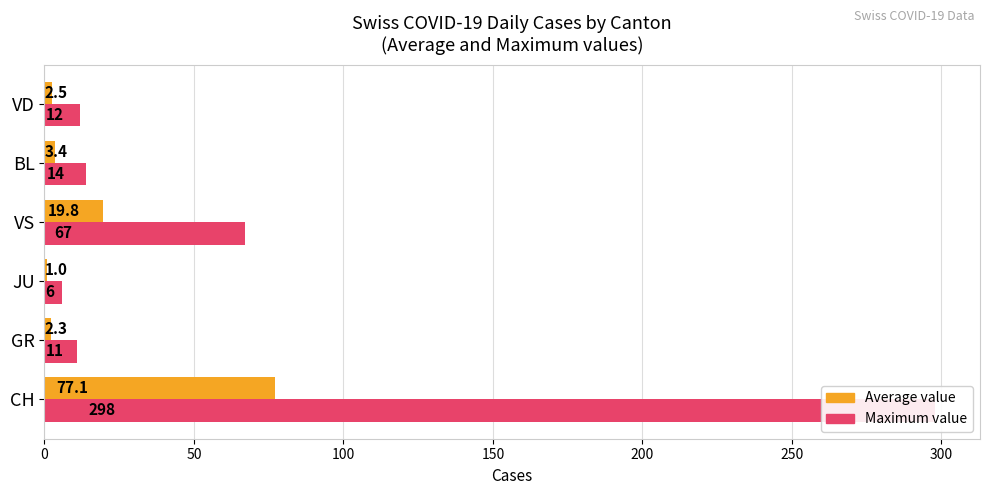

What is the difference between the maximum and minimum values in the Maximum value series?

292.0